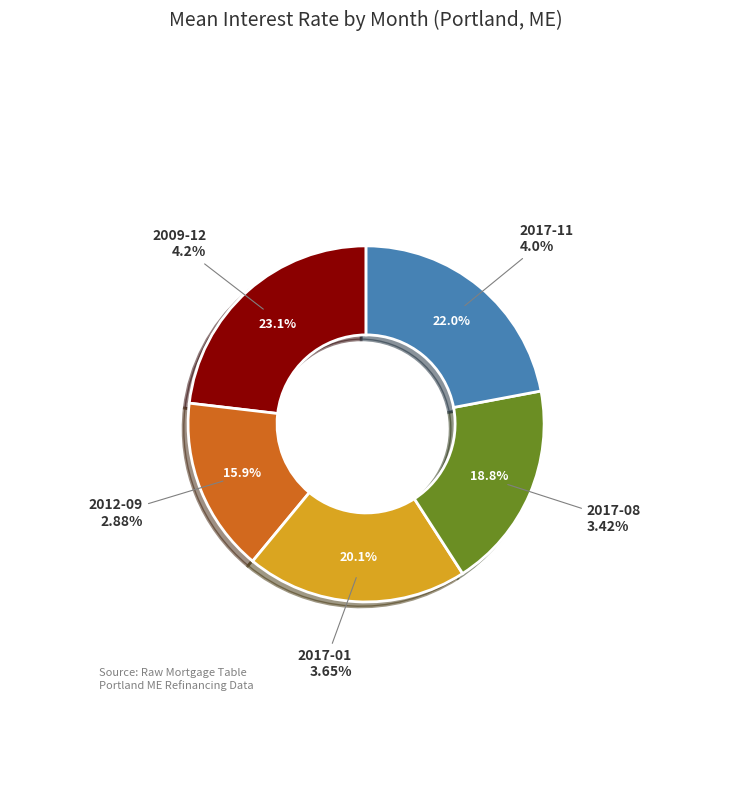

How much of the chart is everything except 2009-12?

76.9%